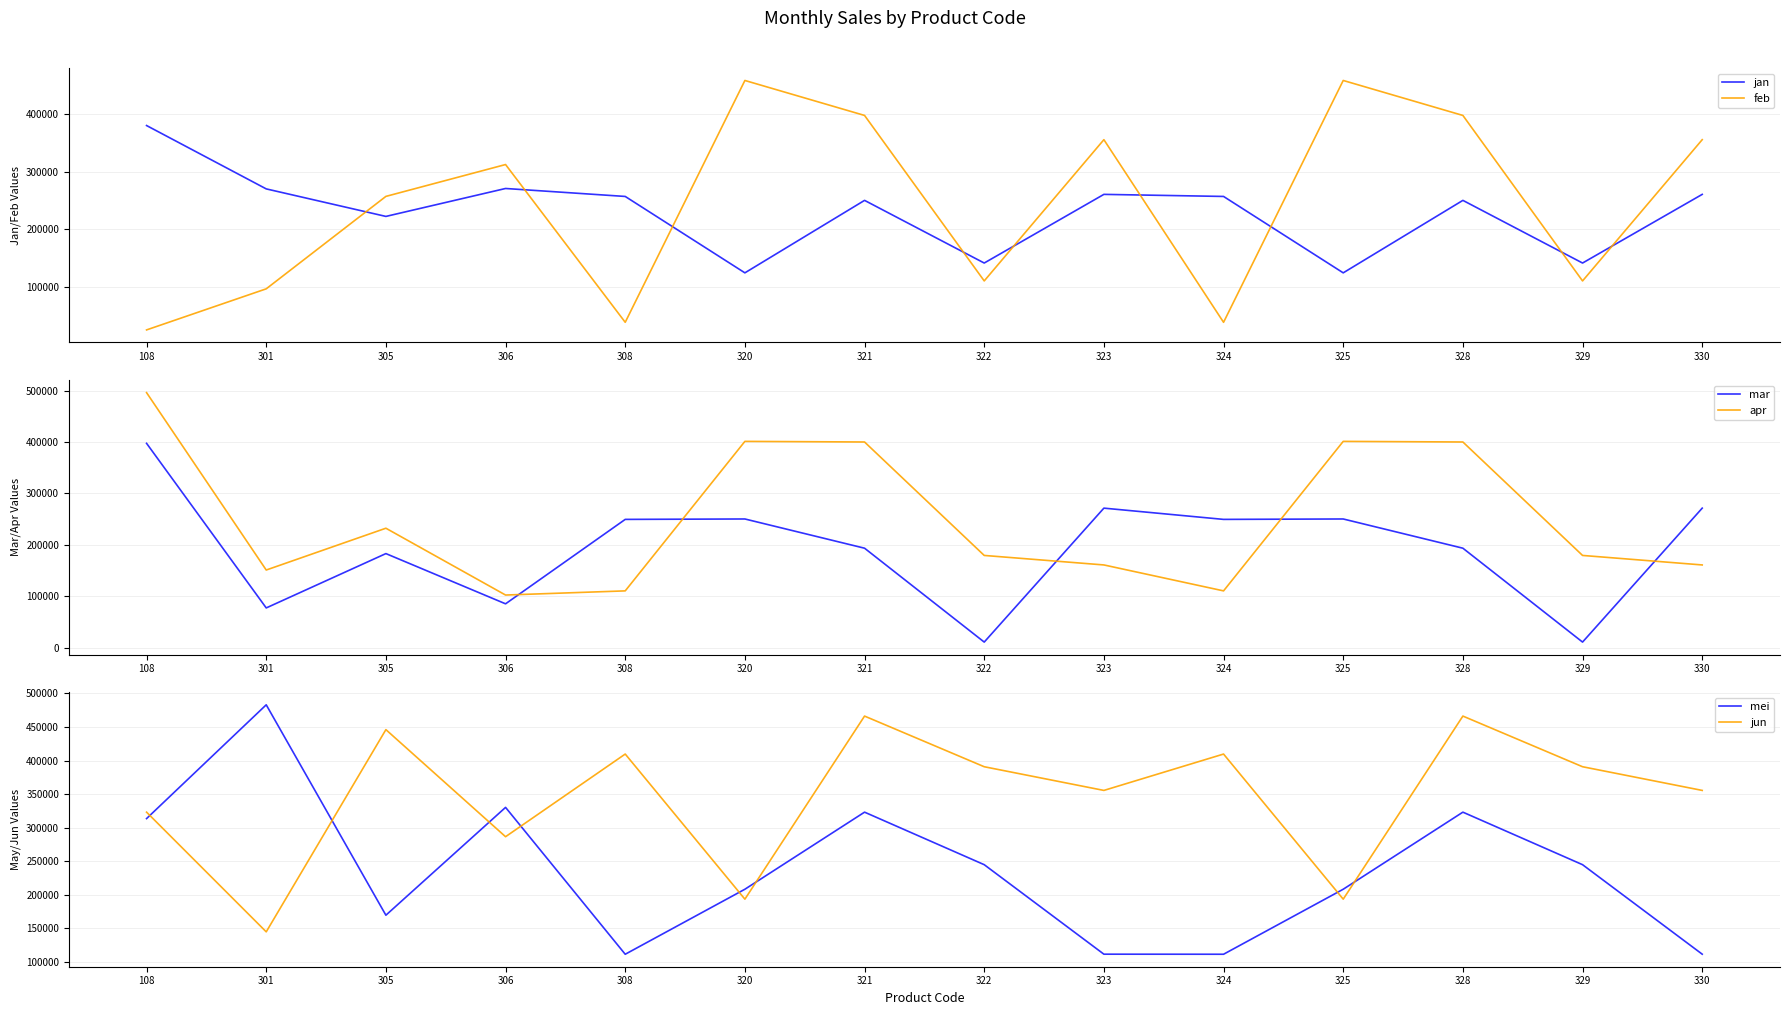

Rank the categories by mei value from highest to lowest.

301, 306, 321, 328, 108, 322, 329, 320, 325, 305, 323, 330, 308, 324